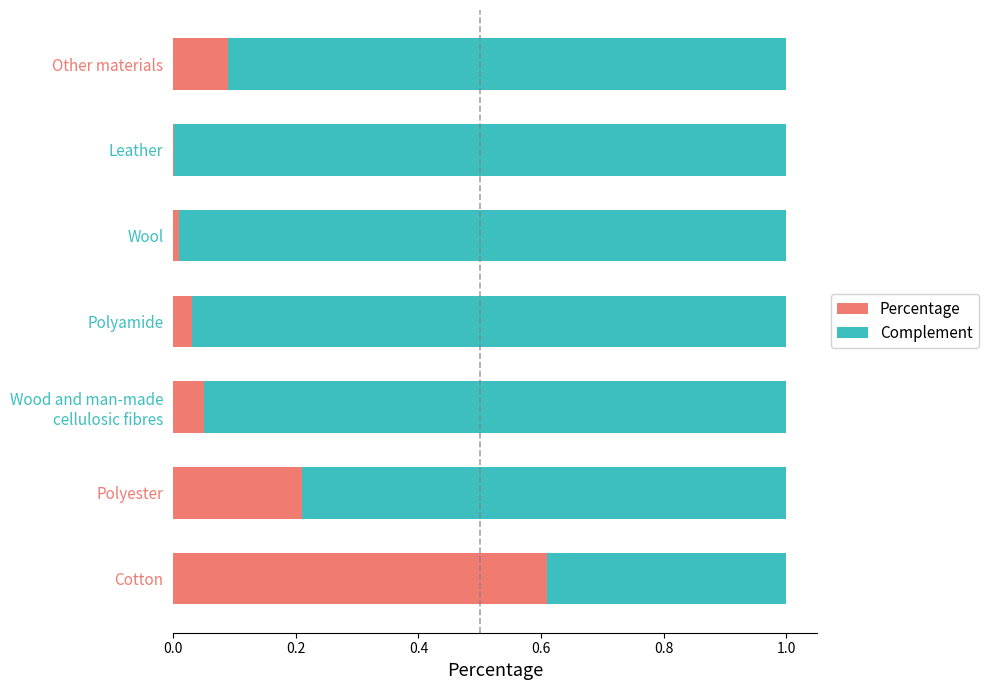

True or false: Percentage has a value of 0.1 at Polyamide.

False